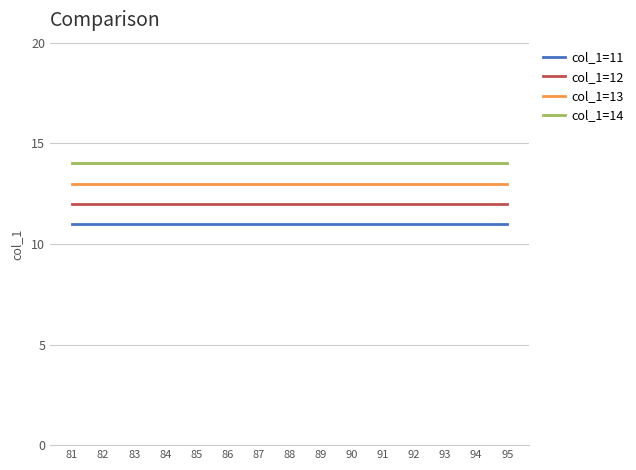

True or false: col_1=14 and col_1=13 intersect in this chart.

False